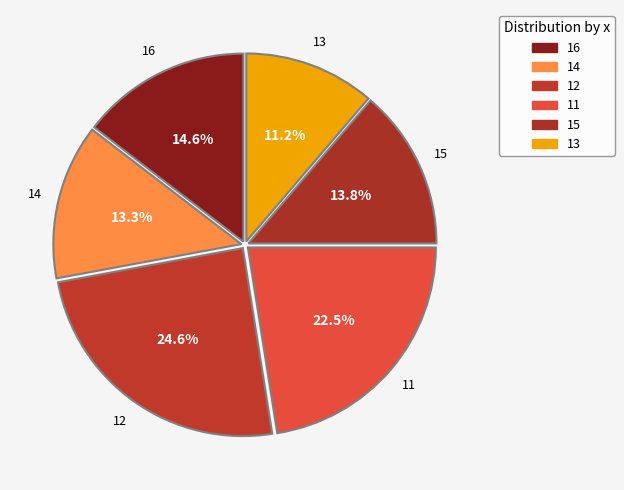

To the nearest percent, what percentage of the pie is 14?

13%